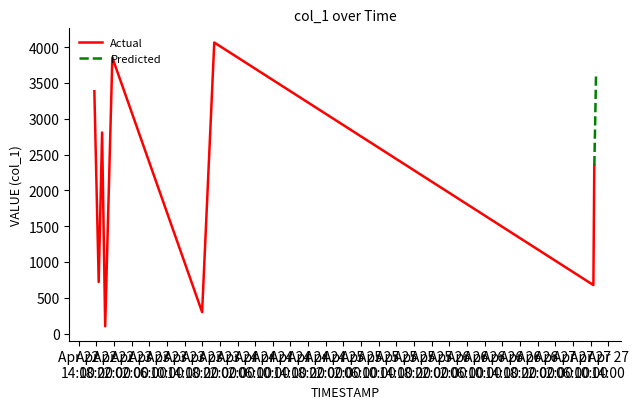

List the labels in order of value, smallest first.

2019-04-22 20:01:41, 2019-04-23 17:58:52, 2019-04-27 10:35:28, 2019-04-22 18:33:43, 2019-04-27 10:36:53, 2019-04-27 10:47:45, 2019-04-27 10:48:55, 2019-04-27 10:49:49, 2019-04-27 10:53:23, 2019-04-27 10:55:58, 2019-04-27 10:57:20, 2019-04-22 19:19:42, 2019-04-27 11:01:44, 2019-04-27 11:02:31, 2019-04-22 17:34:43, 2019-04-27 11:07:57, 2019-04-27 11:10:49, 2019-04-27 11:12:19, 2019-04-22 21:38:58, 2019-04-23 20:44:03